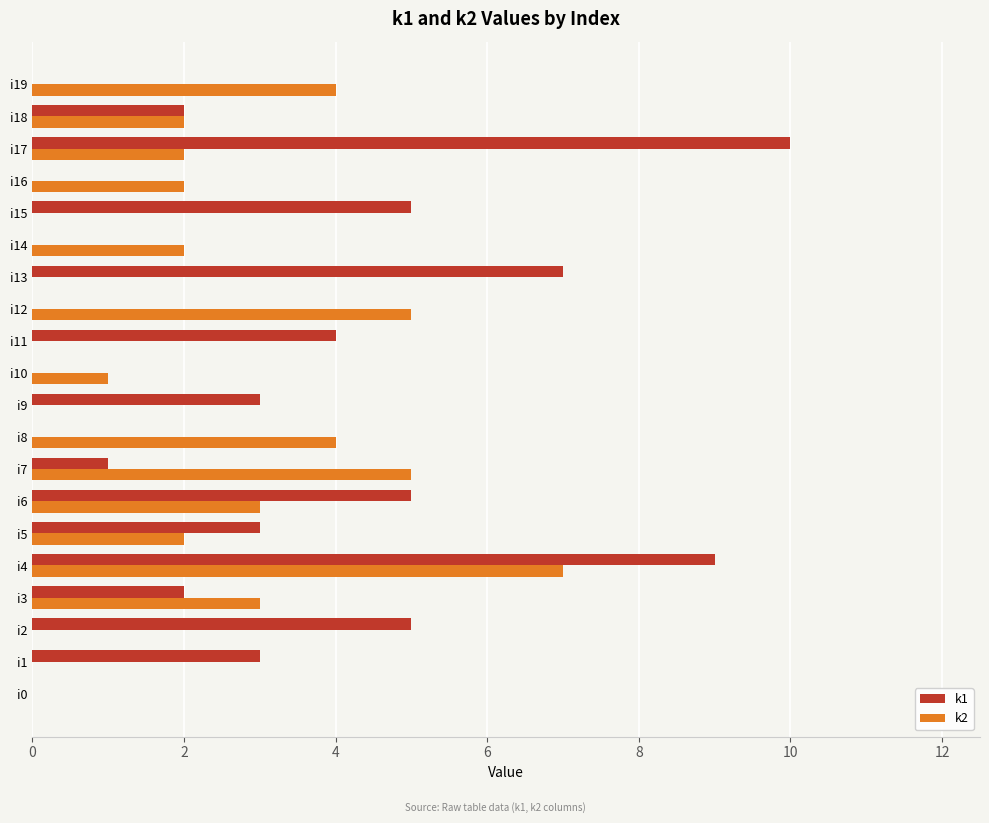

Between i3 and i13, which series saw the biggest shift?

k1